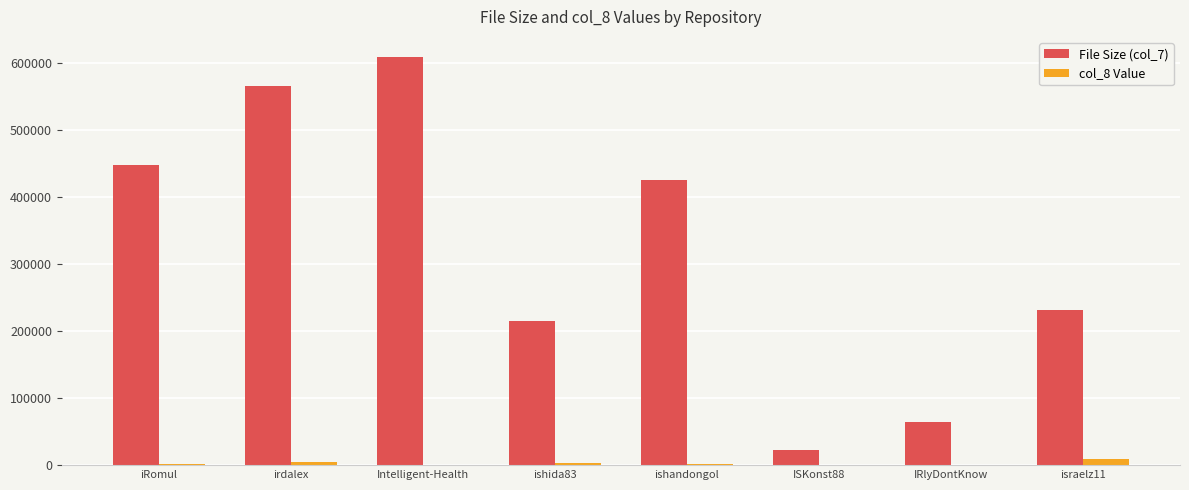

How many groups of bars are there?

8